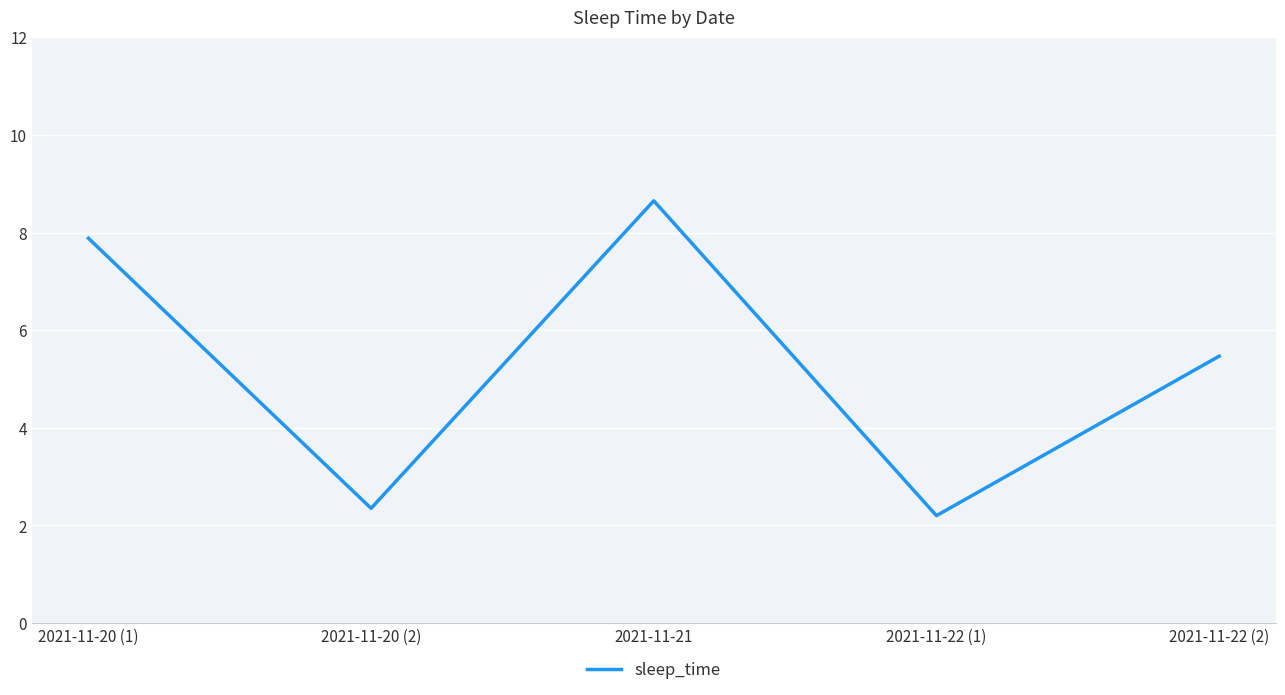

At which category does the data reach its first local valley?

2021-11-20 (2)